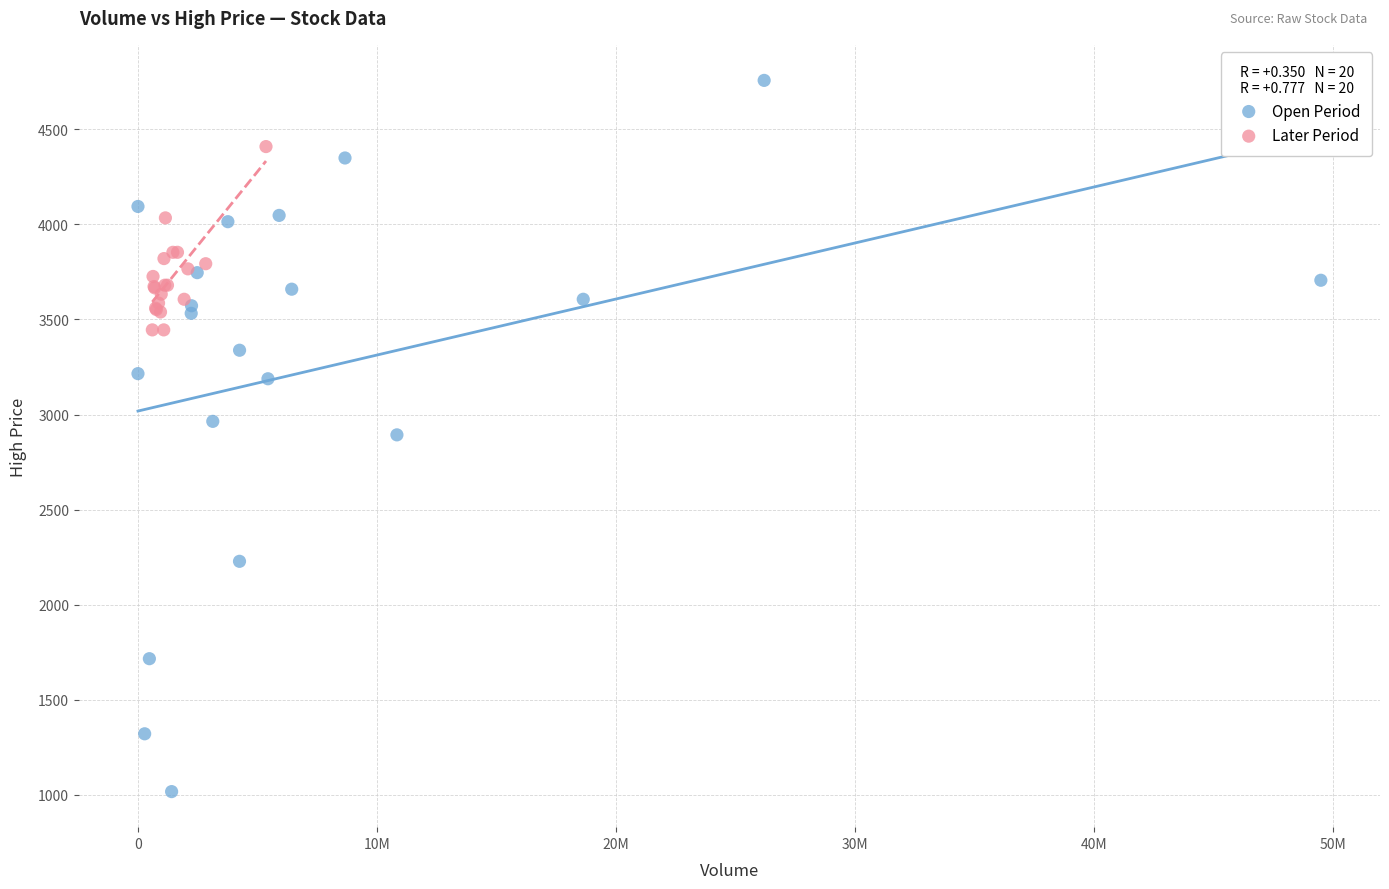

What are all the series names shown in the legend?

Open Period, Later Period